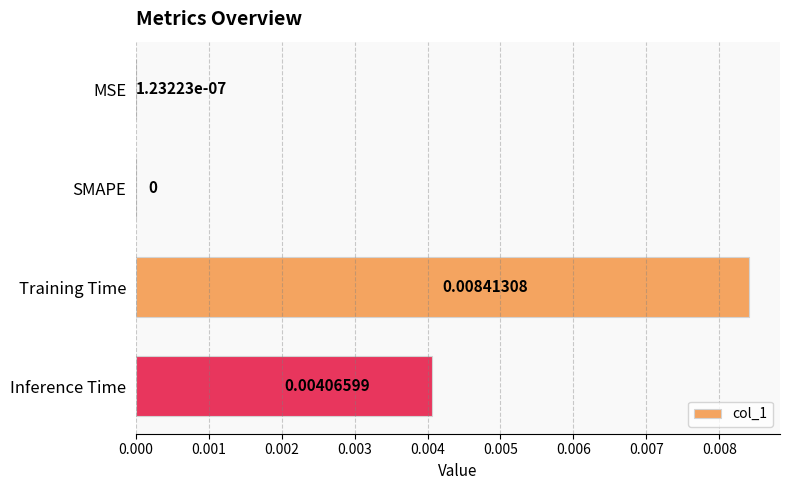

Which label corresponds to the largest value in the chart?

Training Time